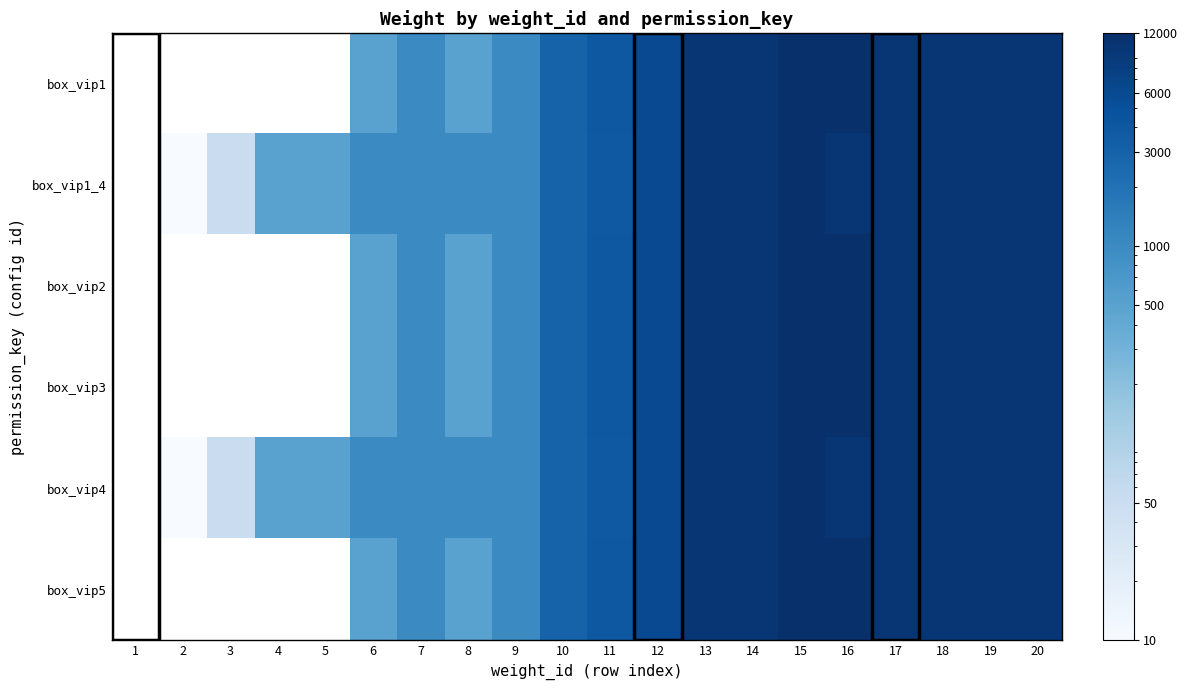

The value of box_vip3 at 6 is 500.0. True or false?

True